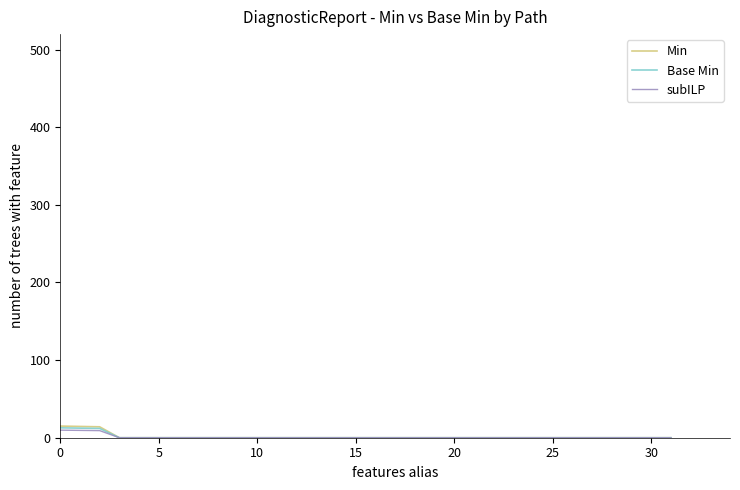

List the series in order of their overall mean, lowest first.

subILP, Base Min, Min